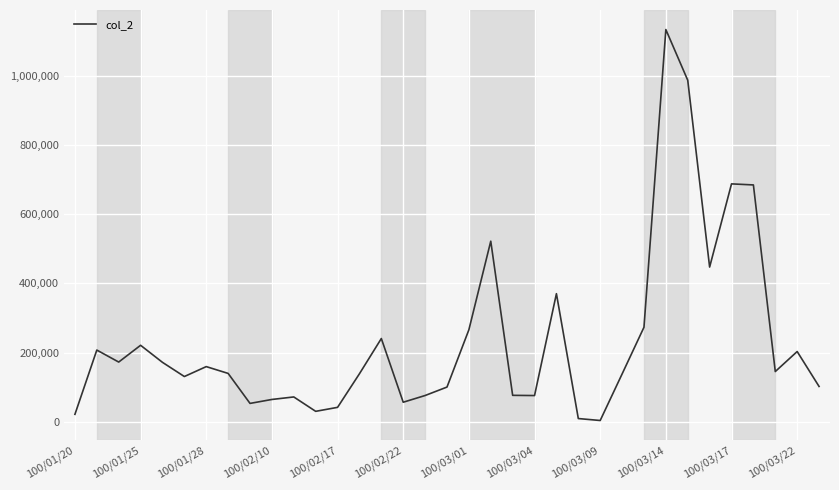

What is the difference between the maximum and minimum values?

1129400